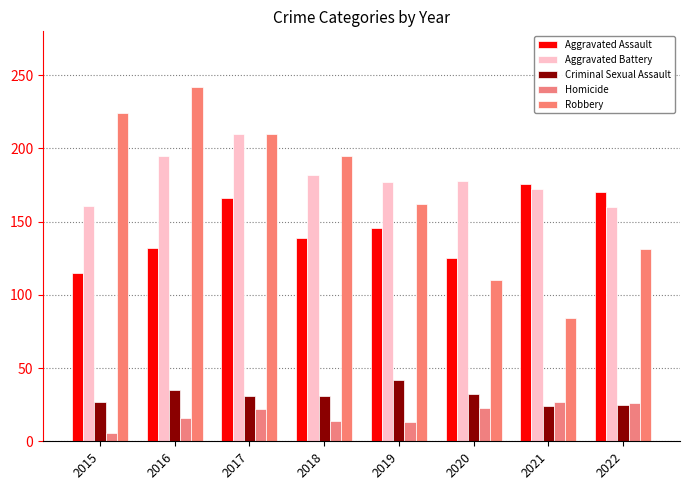

Reading left to right, transcribe all the data shown in this chart.

Aggravated Assault: 2015=115	2016=132	2017=166	2018=139	2019=146	2020=125	2021=176	2022=170
Aggravated Battery: 2015=161	2016=195	2017=210	2018=182	2019=177	2020=178	2021=172	2022=160
Criminal Sexual Assault: 2015=27	2016=35	2017=31	2018=31	2019=42	2020=32	2021=24	2022=25
Homicide: 2015=6	2016=16	2017=22	2018=14	2019=13	2020=23	2021=27	2022=26
Robbery: 2015=224	2016=242	2017=210	2018=195	2019=162	2020=110	2021=84	2022=131